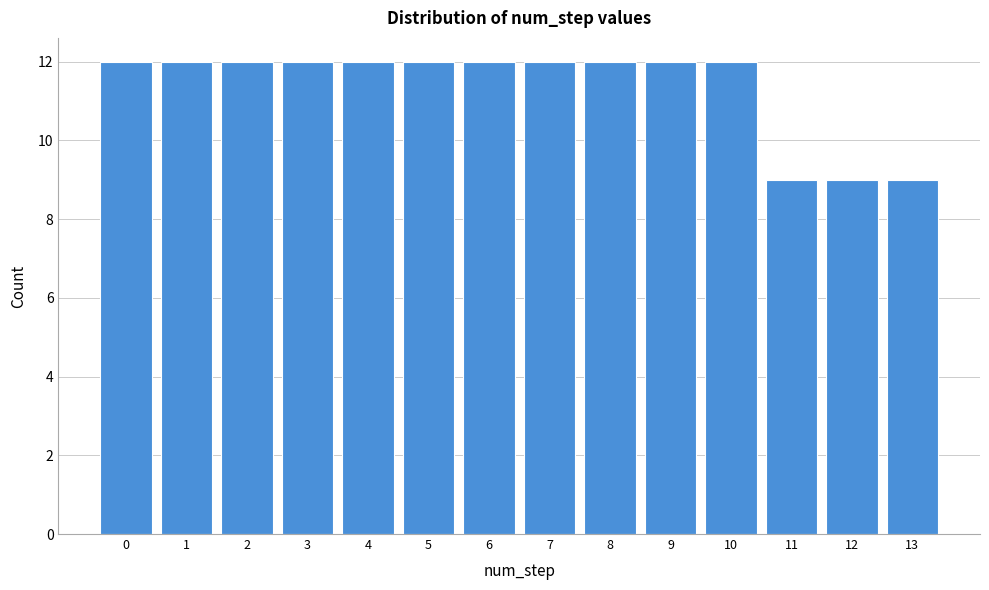

Reading right to left, what are all the values shown in this chart?

9	9	9	12	12	12	12	12	12	12	12	12	12	12